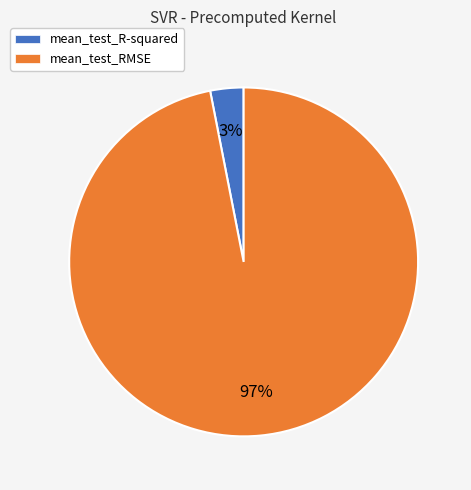

What is the majority slice?

mean_test_RMSE